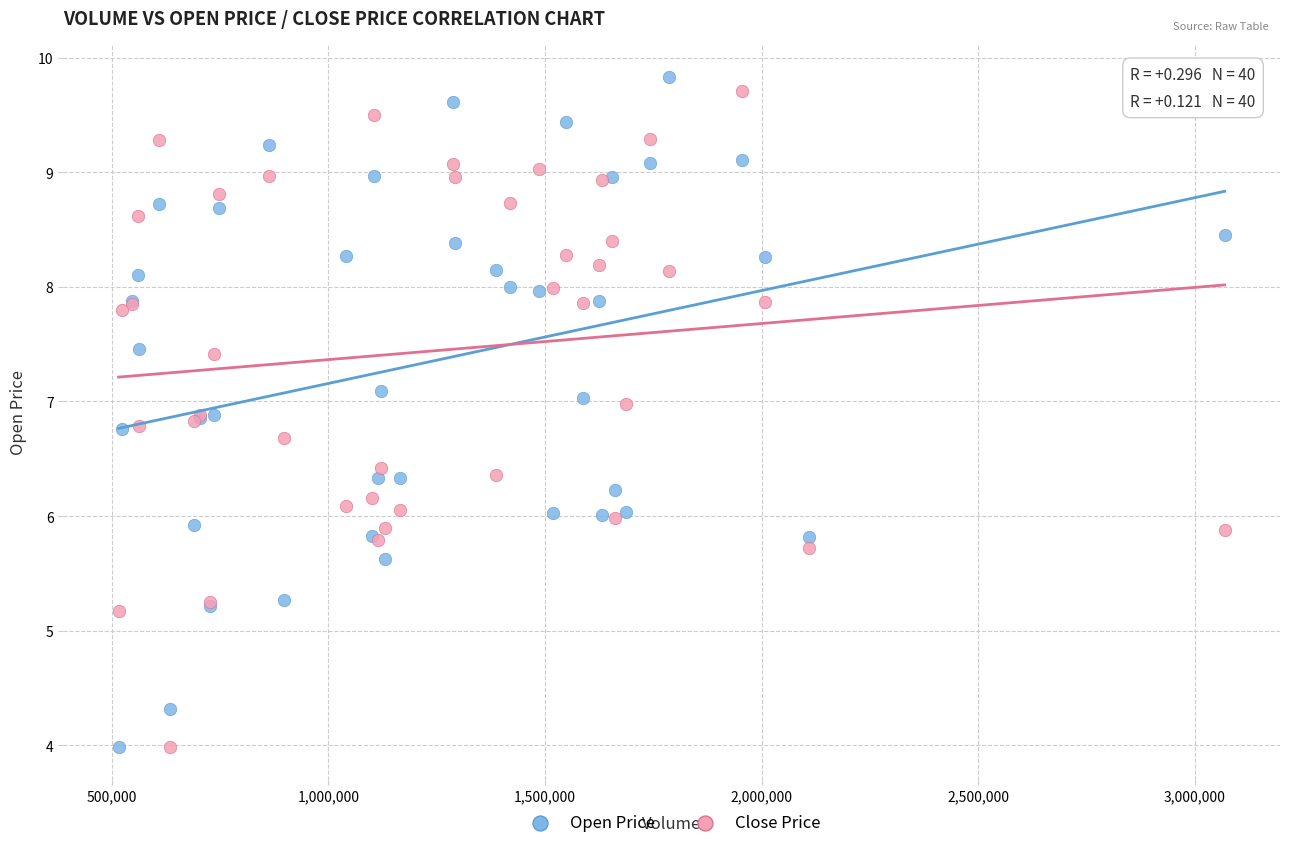

What are all the series names shown in the legend?

Open Price, Close Price